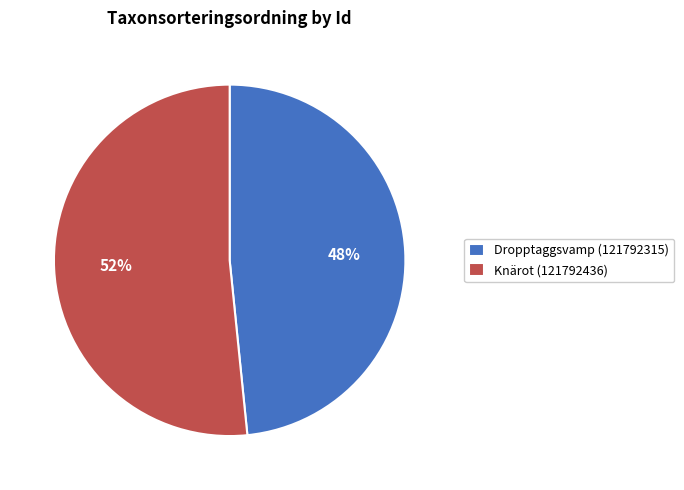

Count the number of slices in the pie.

2